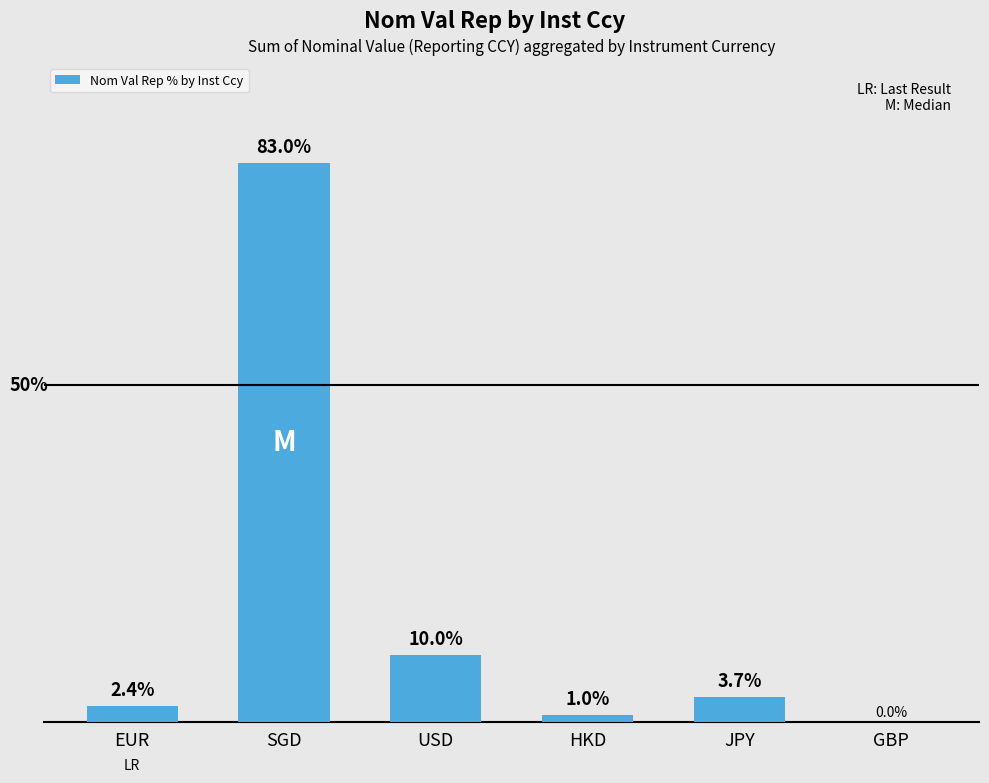

Which category has the highest value across all series?

SGD